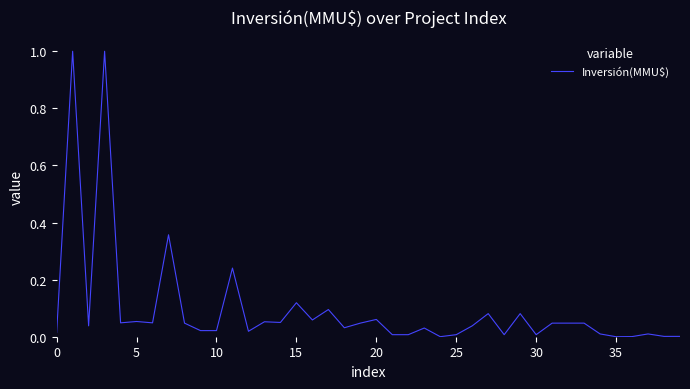

True or false: there are more than 1 points higher than both neighbors.

True